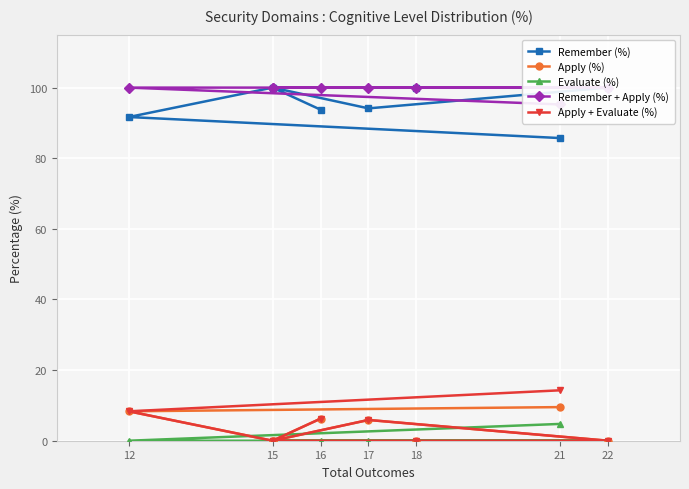

What is the total value across all series at 15?

200.0